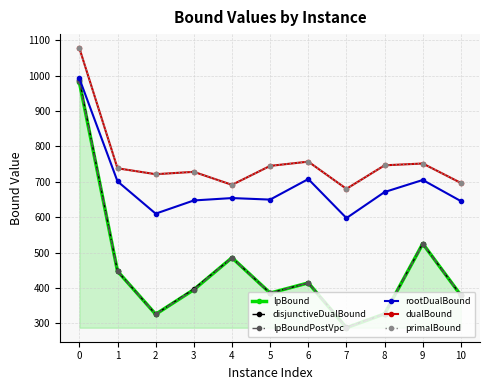

At how many categories does at least one series exceed 380?

11